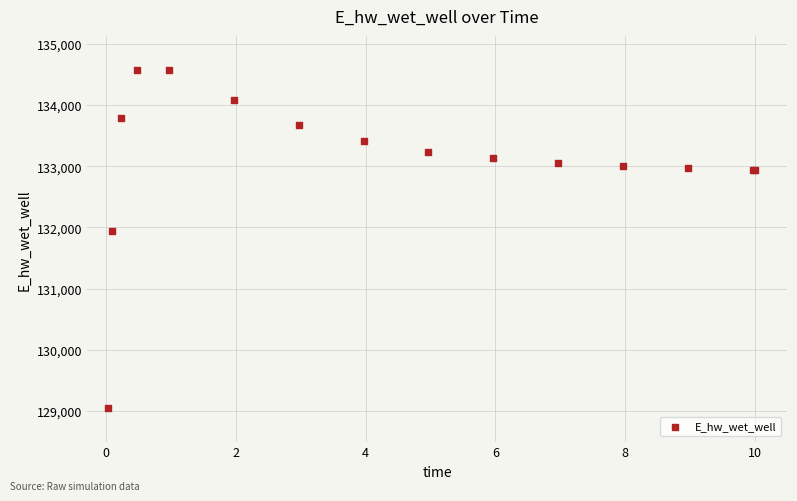

What Y value in the scatter plot is closest to 131814?

131934.7